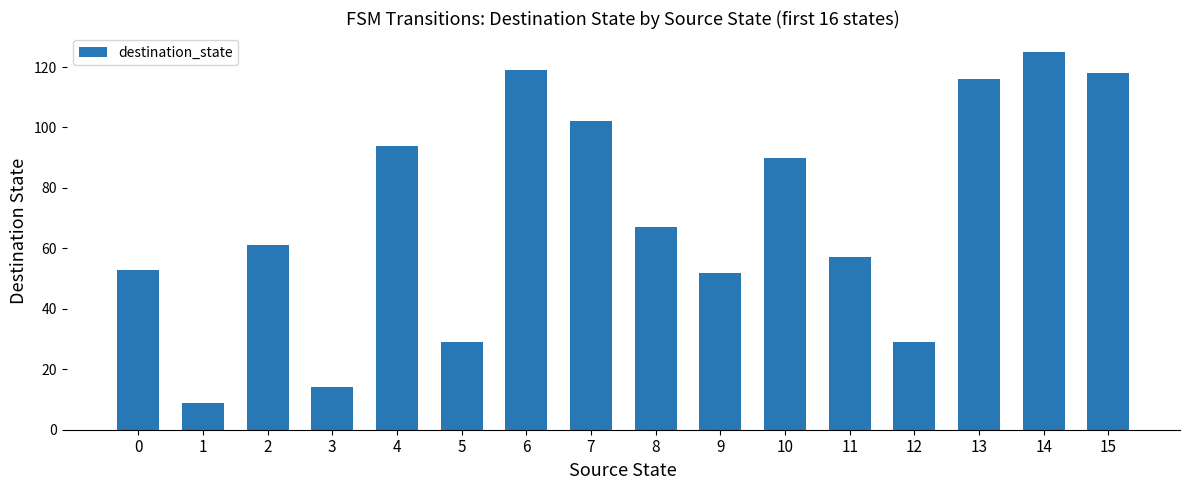

What is the difference between the values at 3 and 9?

38